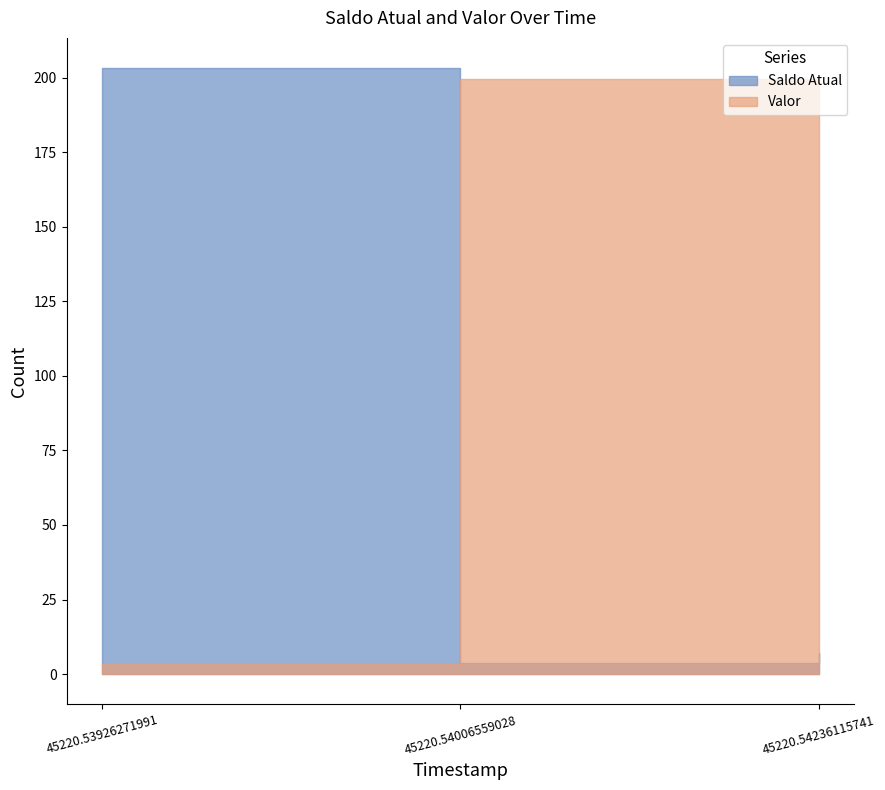

What is the sum of all Valor values?

206.1